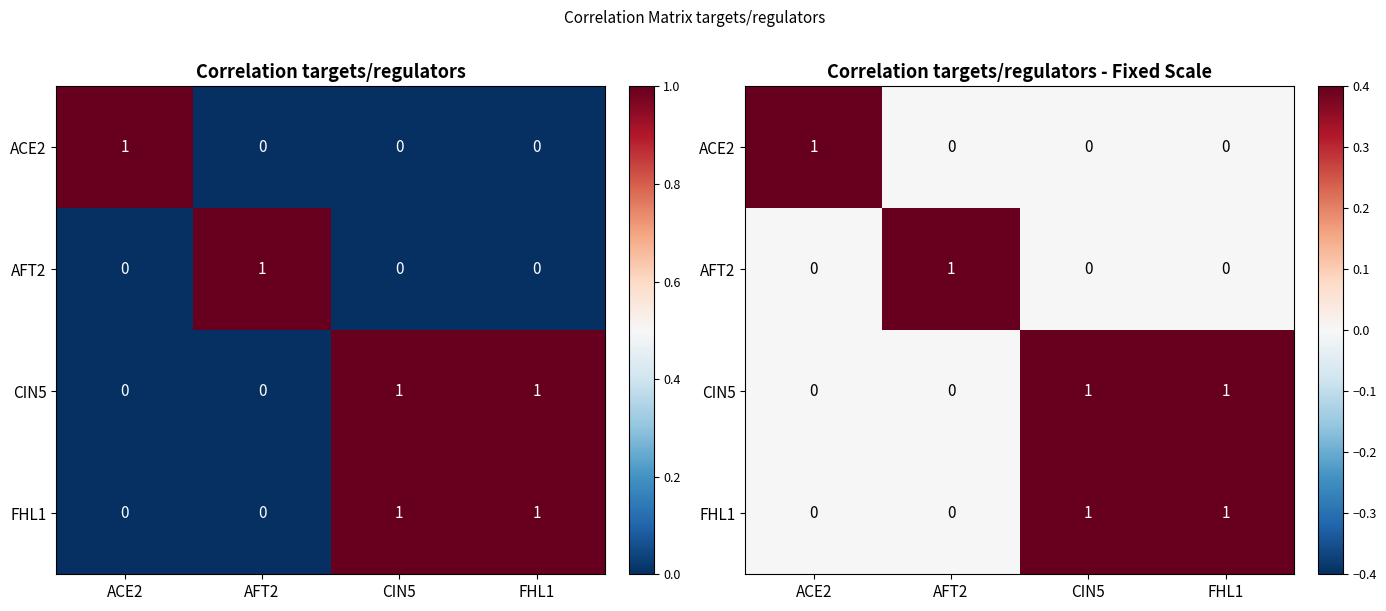

Which series has the widest spread of values?

ACE2